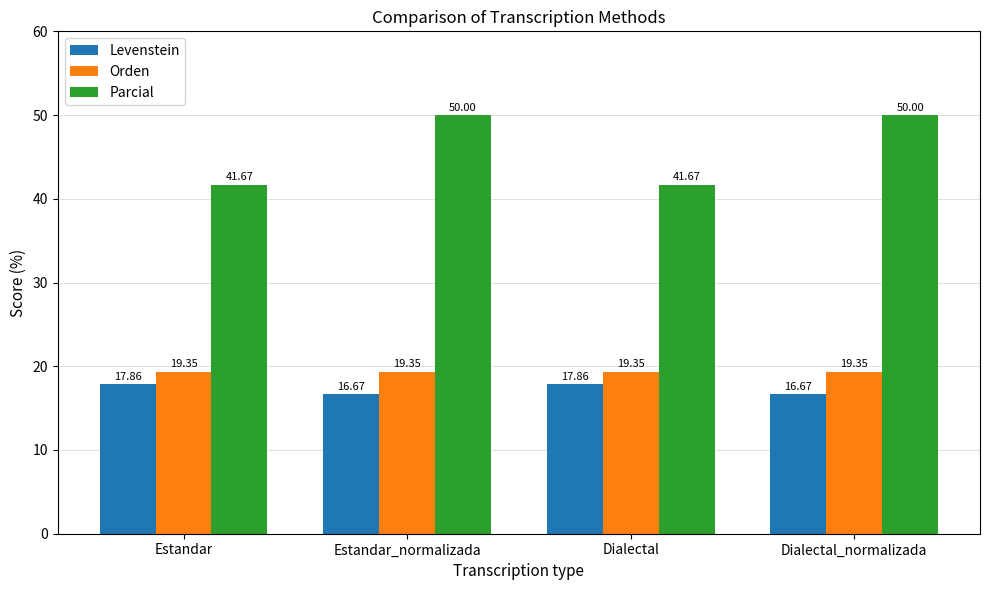

What is the value of the Orden bar at the 1st from the left?

19.4